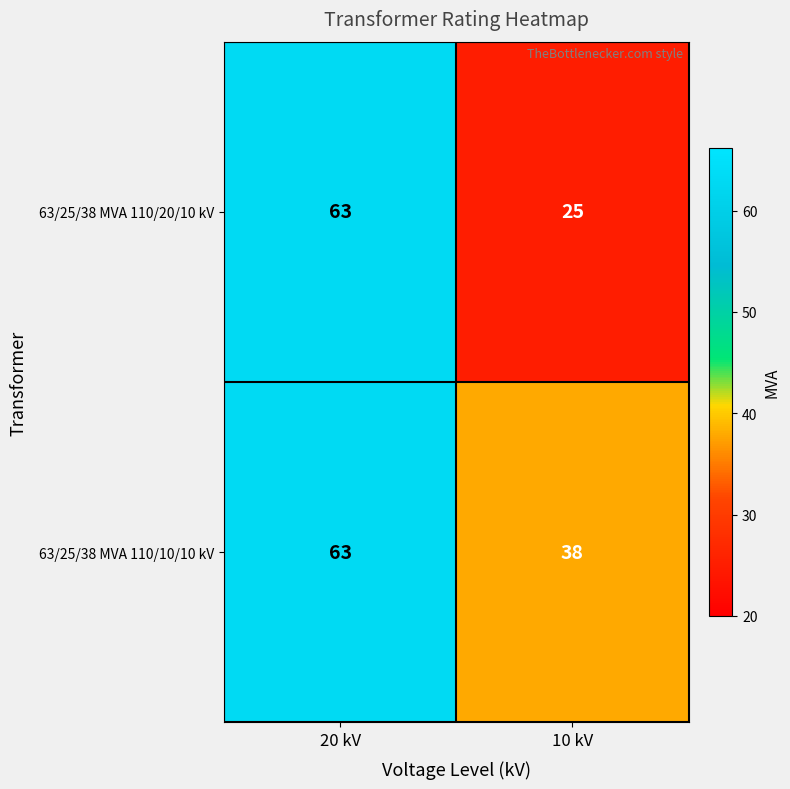

Rank the series at 10 kV from highest to lowest value.

63/25/38 MVA 110/10/10 kV, 63/25/38 MVA 110/20/10 kV